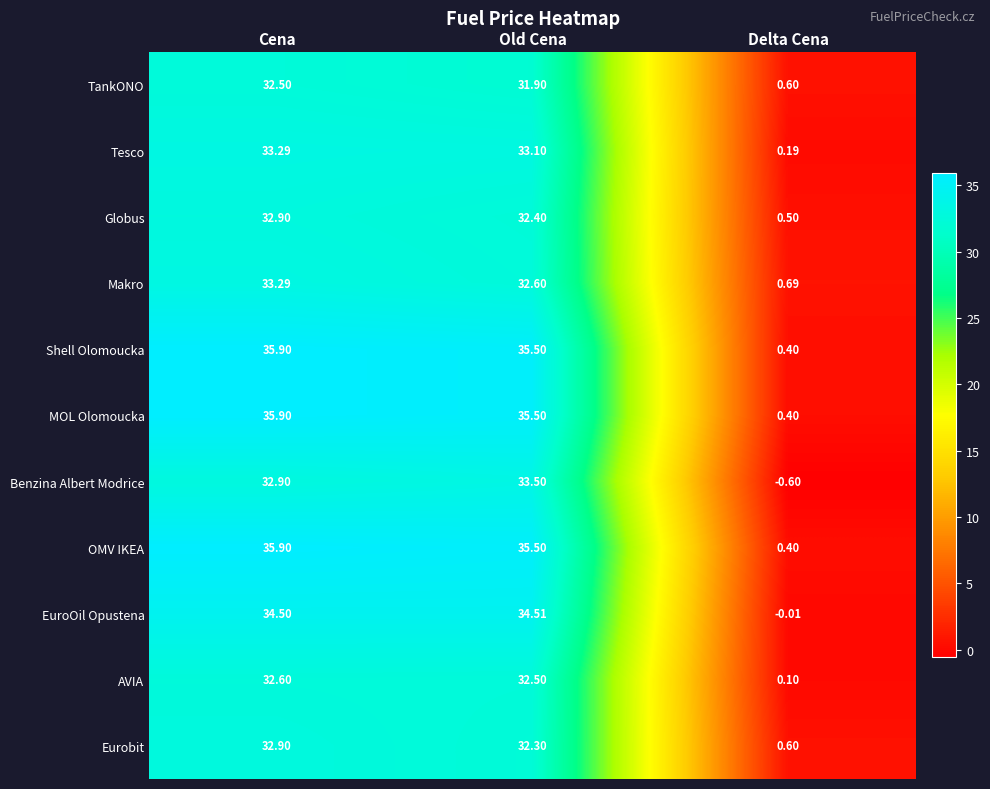

At which label does Shell Olomoucka first exceed 35?

Cena